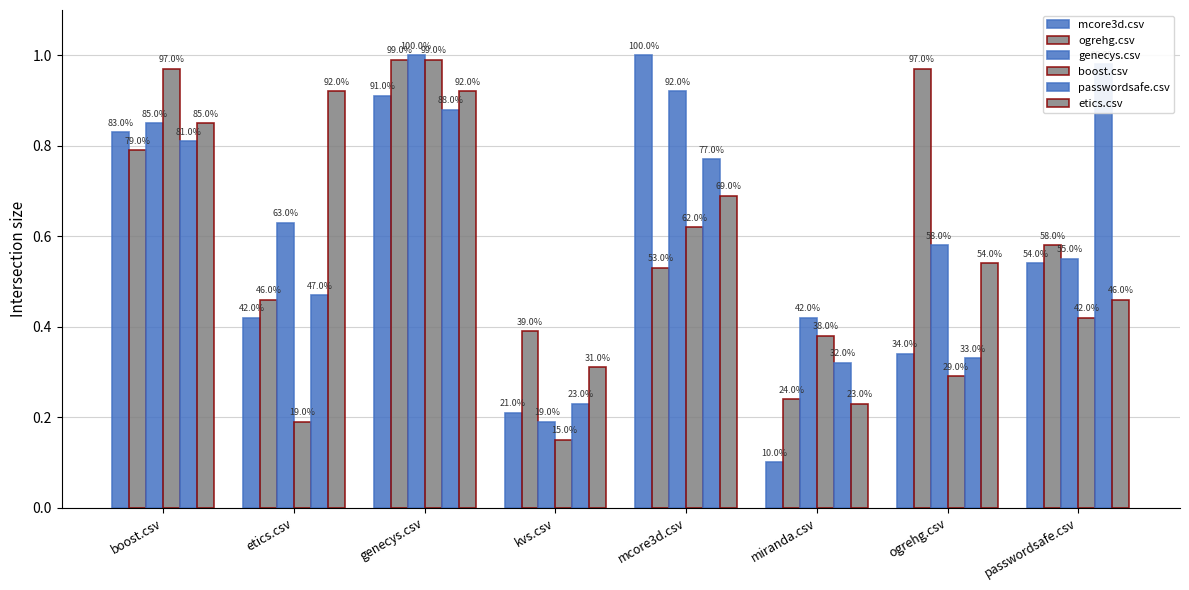

What is the value of the boost.csv bar at the 3rd from the left?

1.0